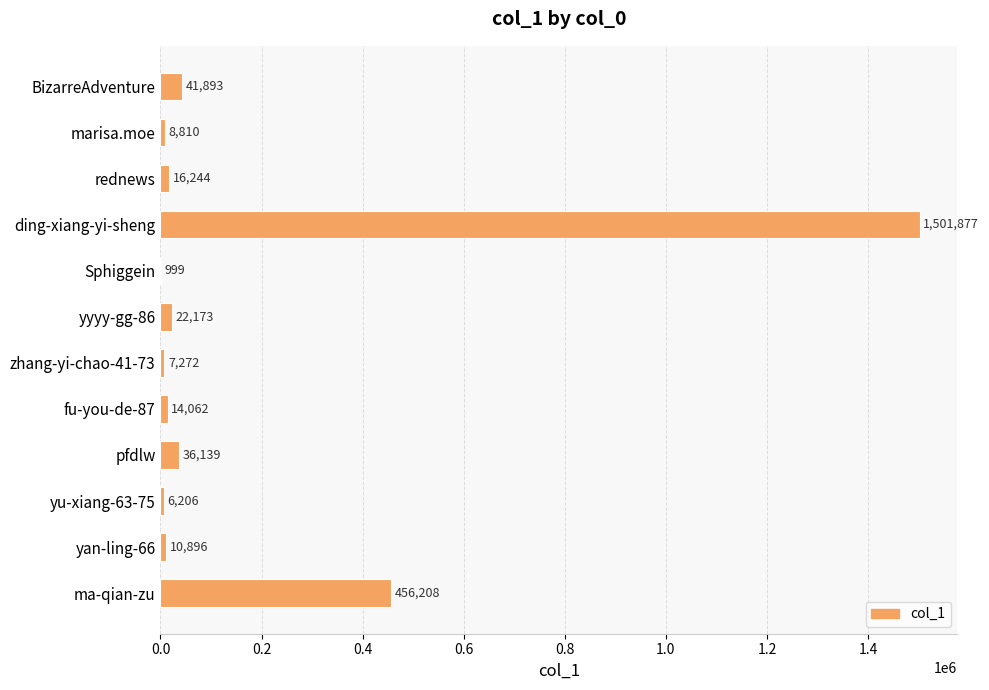

Approximately how many times larger is the value at pfdlw compared to zhang-yi-chao-41-73?

5.0